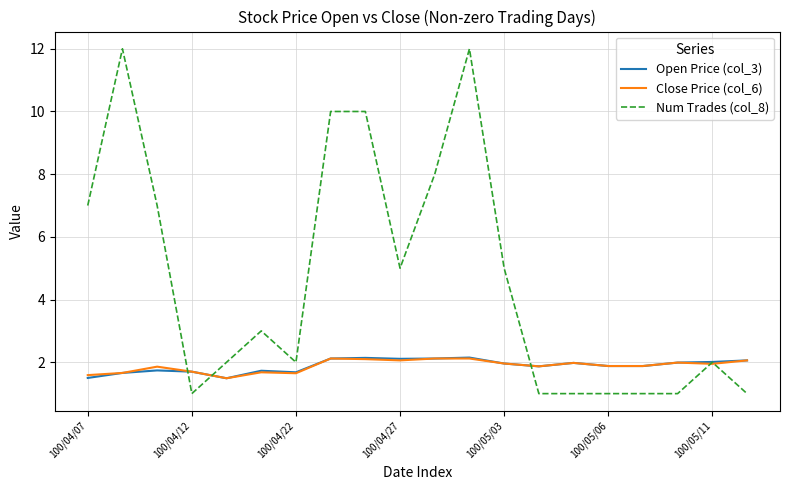

Which series has the largest range (max minus min)?

Num Trades (col_8)